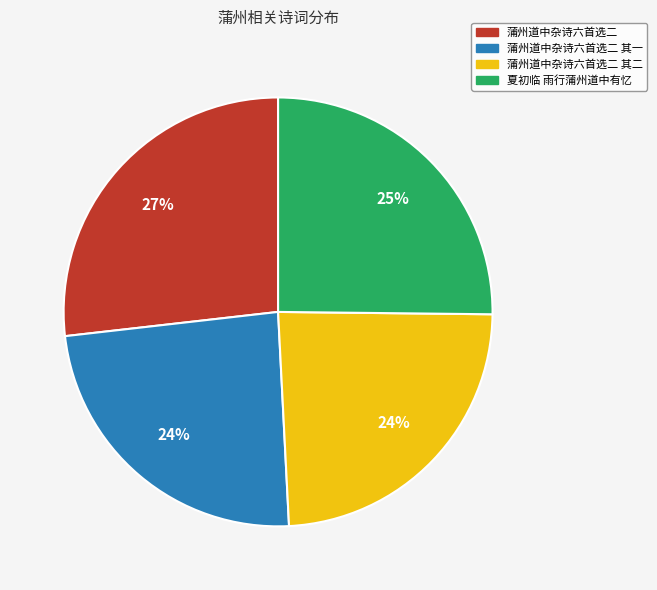

To the nearest percent, what is the average slice percentage?

25%